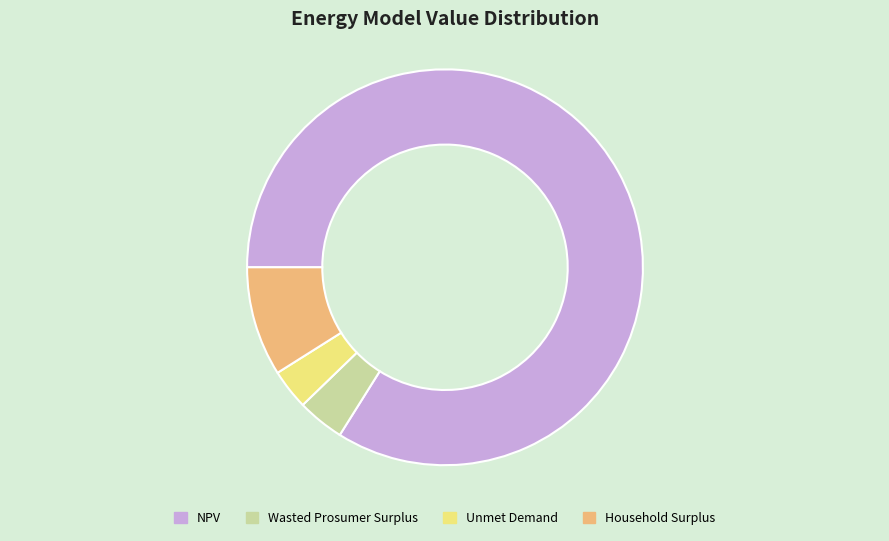

Combined, do Household Surplus and Unmet Demand account for over 50%?

No